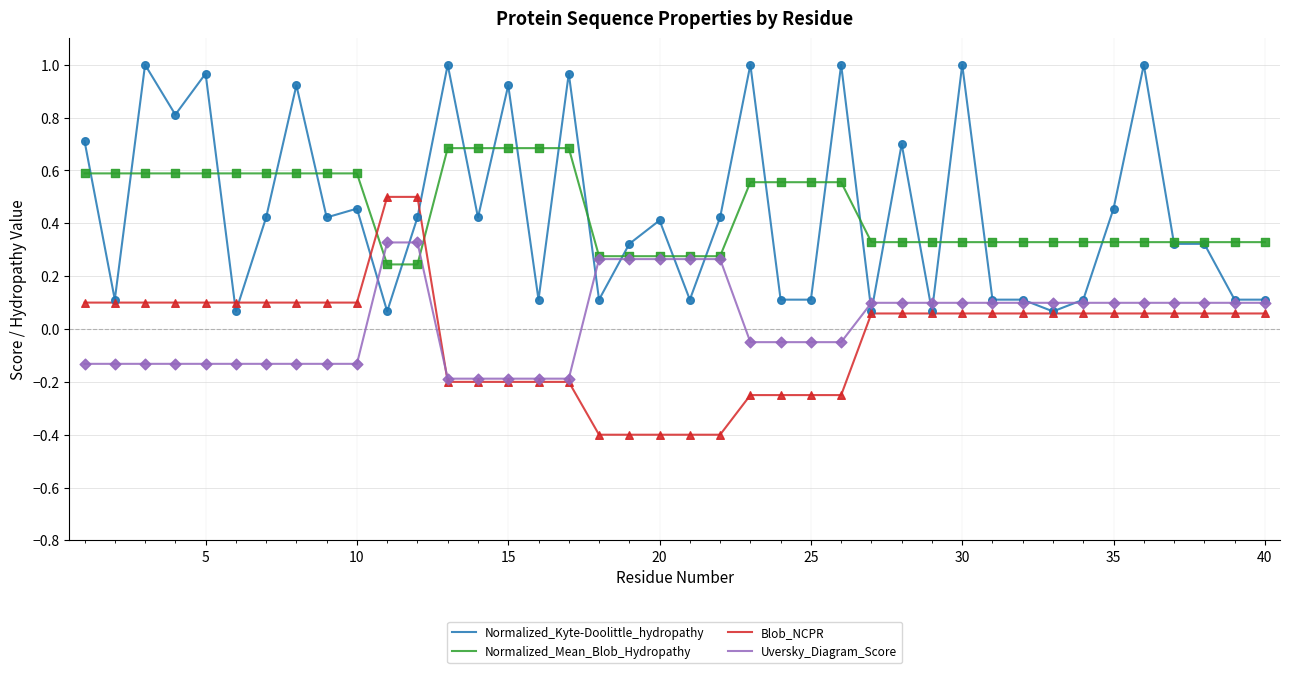

Which series has the largest range (max minus min)?

Normalized_Kyte-Doolittle_hydropathy